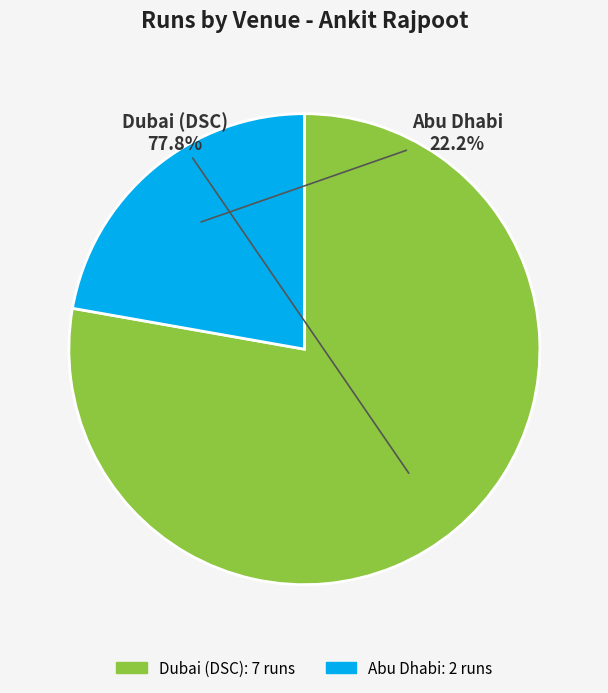

To the nearest percent, what is the combined percentage of Abu Dhabi and Dubai (DSC)?

100%